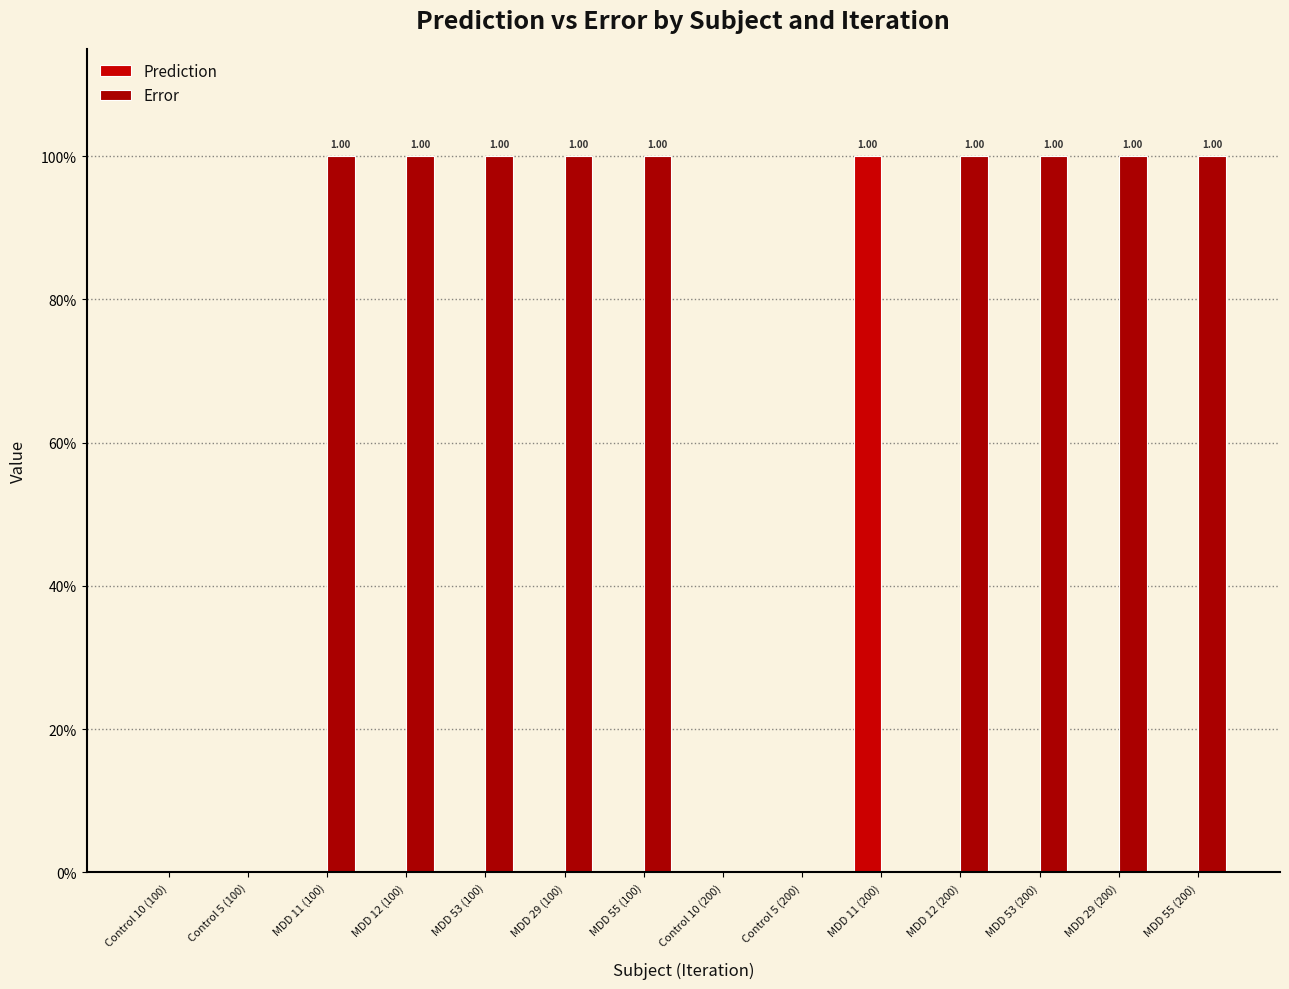

What position from the left is Control 5 (100)?

2